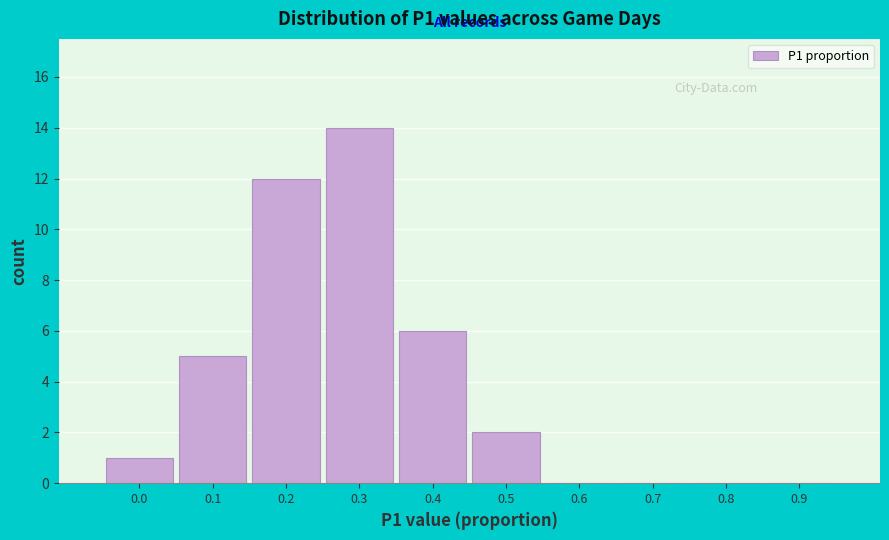

Reading right to left, what are all the values shown in this chart?

0.9=0	0.8=0	0.7=0	0.6=0	0.5=2	0.4=6	0.3=14	0.2=12	0.1=5	0.0=1